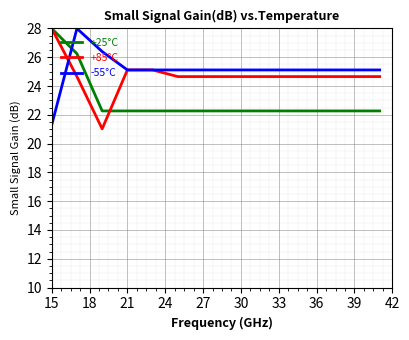

After their last crossing, which series has the higher values: +25°C or -55°C?

-55°C